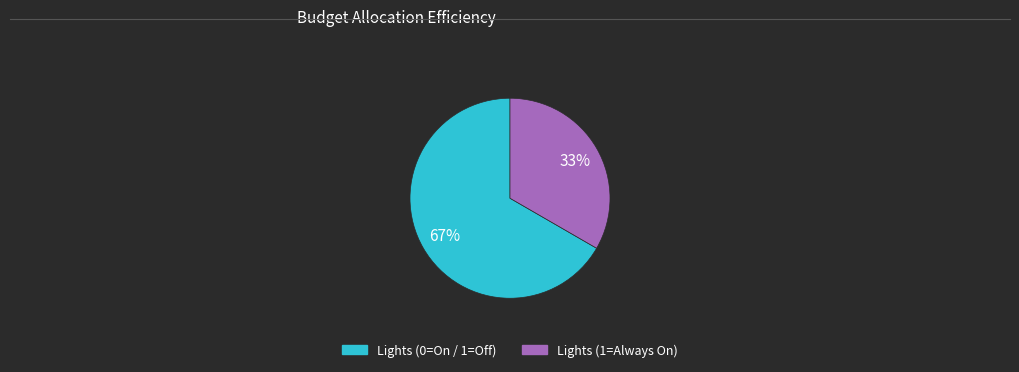

To the nearest percent, what is the average slice percentage?

50%